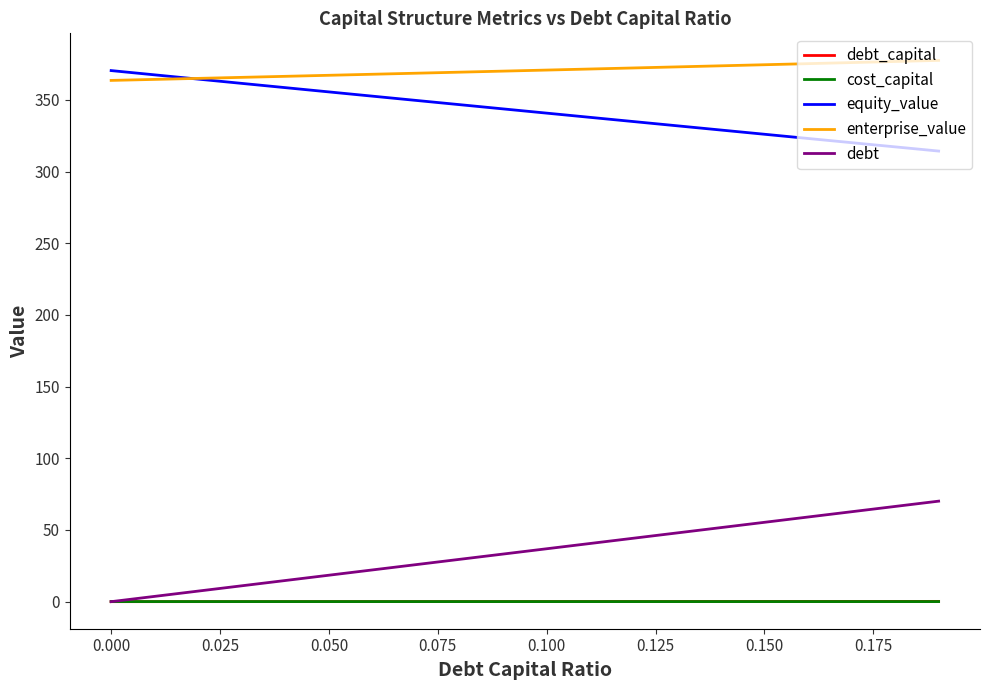

What are all the series names shown in the legend?

debt_capital, cost_capital, equity_value, enterprise_value, debt